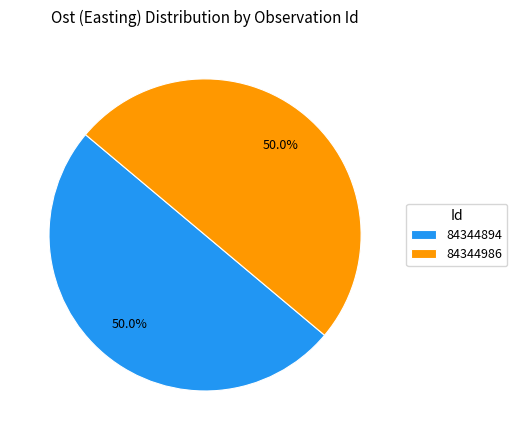

What is the ratio of the value at 84344986 to the value at 84344894?

1.0